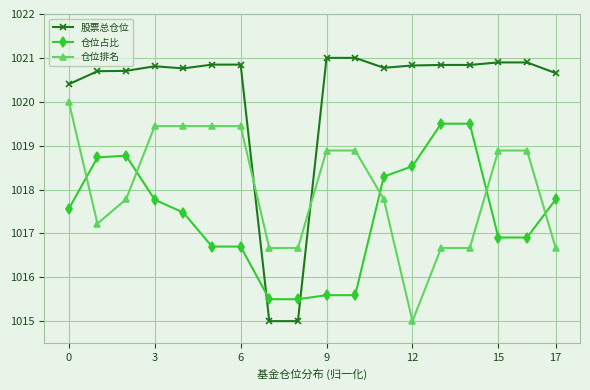

Which series has the largest range (max minus min)?

股票总仓位